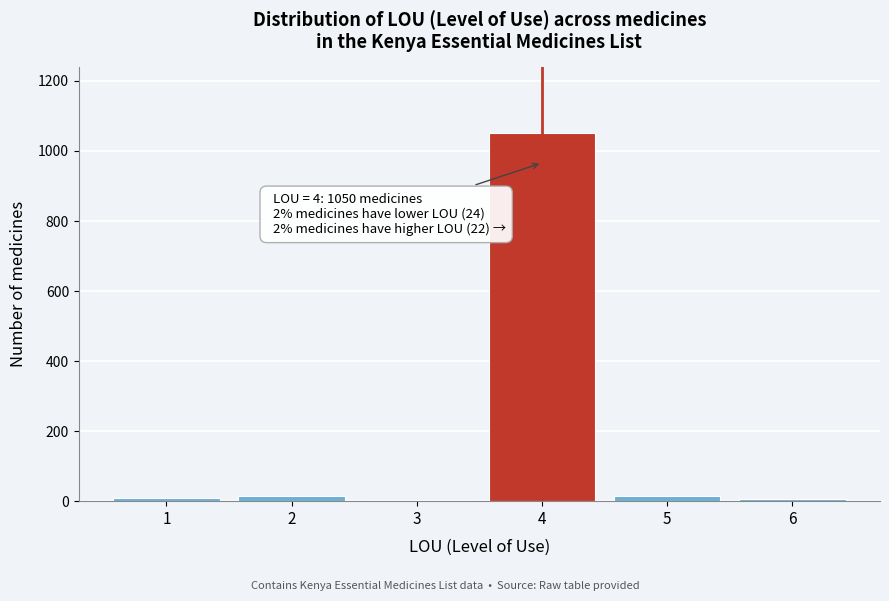

Is it true that the value at 4 is 1050?

True